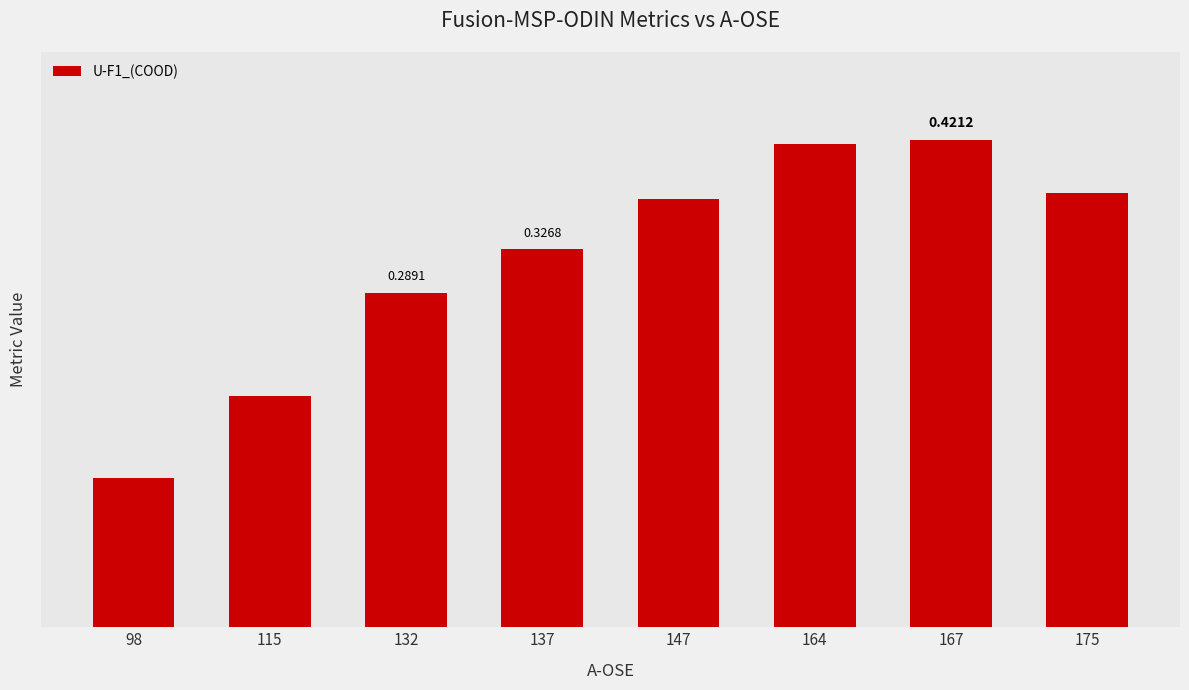

What is the sum of the values at 98 and 164?

0.5